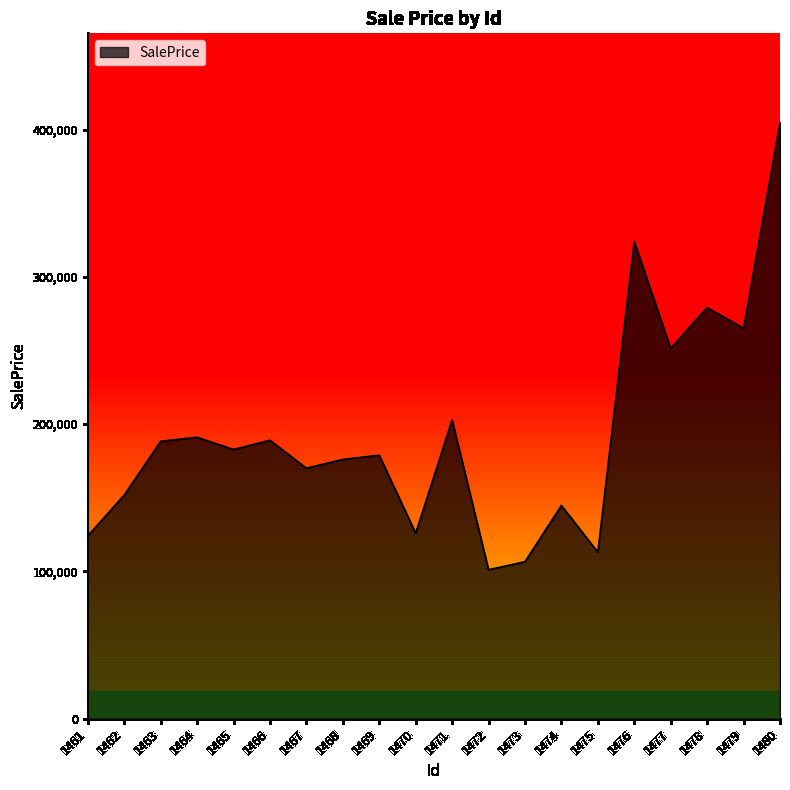

What is the greatest value displayed?

404606.0